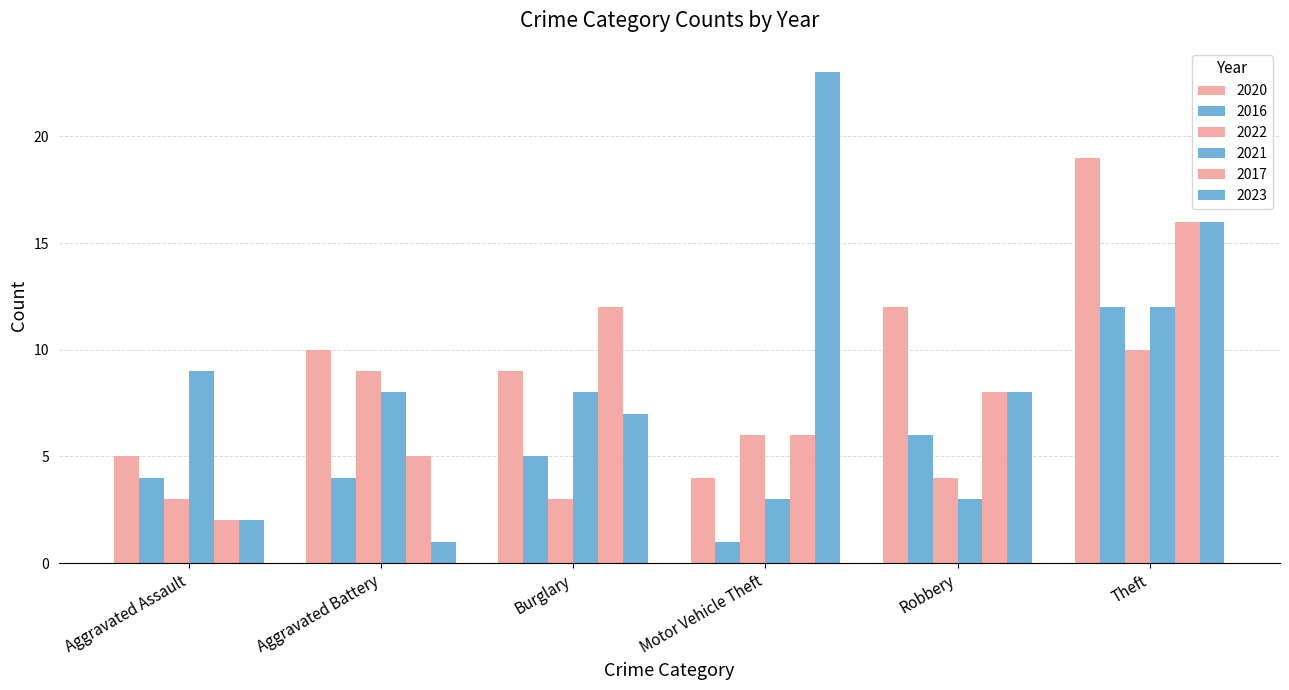

At which label does 2021 first exceed 8?

Aggravated Assault